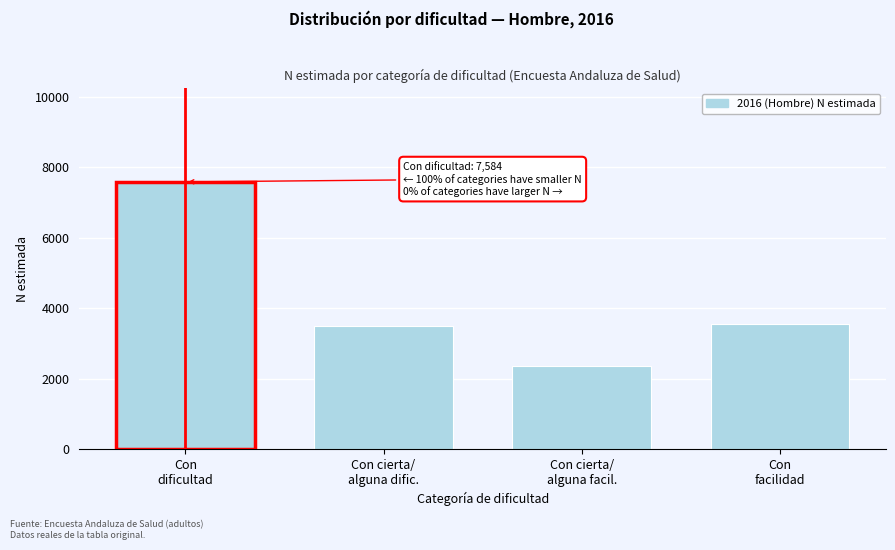

Reading left to right, list all the values displayed in this chart.

7584	3496	2355	3544